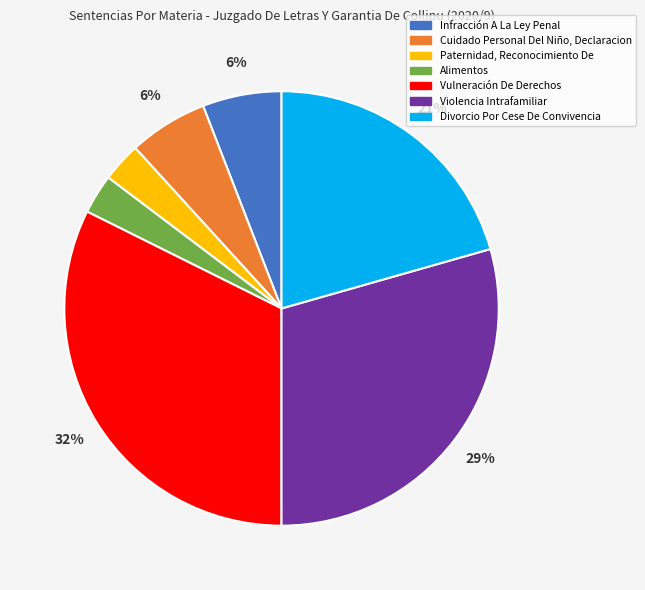

How many segments does this pie chart have?

7